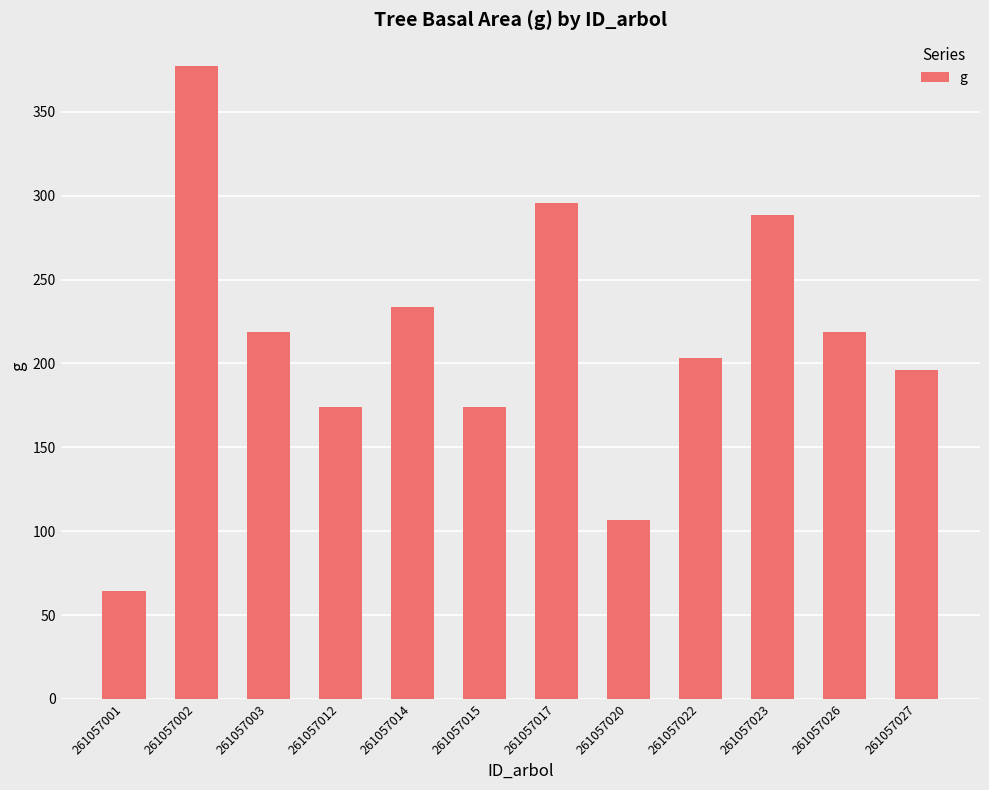

Between 261057026 and 261057012, which is larger?

261057026